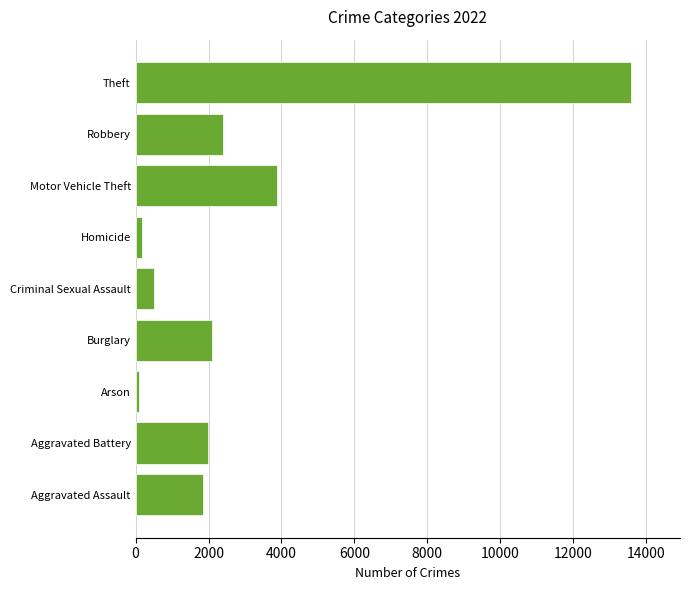

Reading bottom to top, extract all data points from this chart.

1860	1977	105	2101	497	173	3889	2397	13572